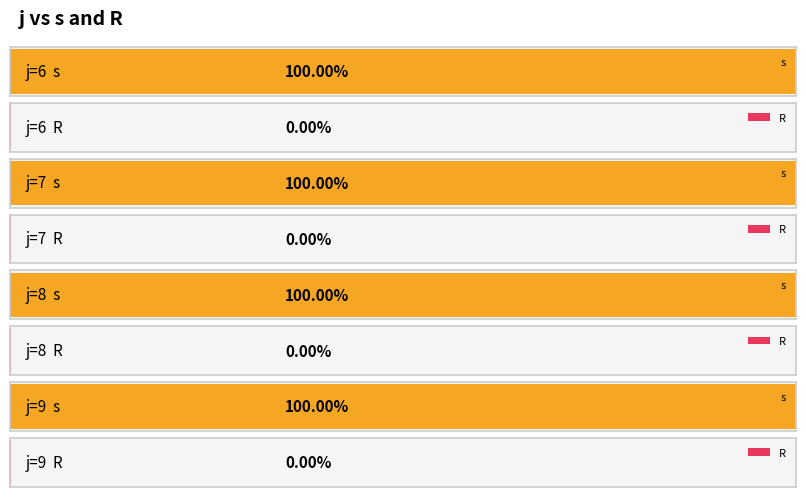

The value of R at 7 is 0. True or false?

True